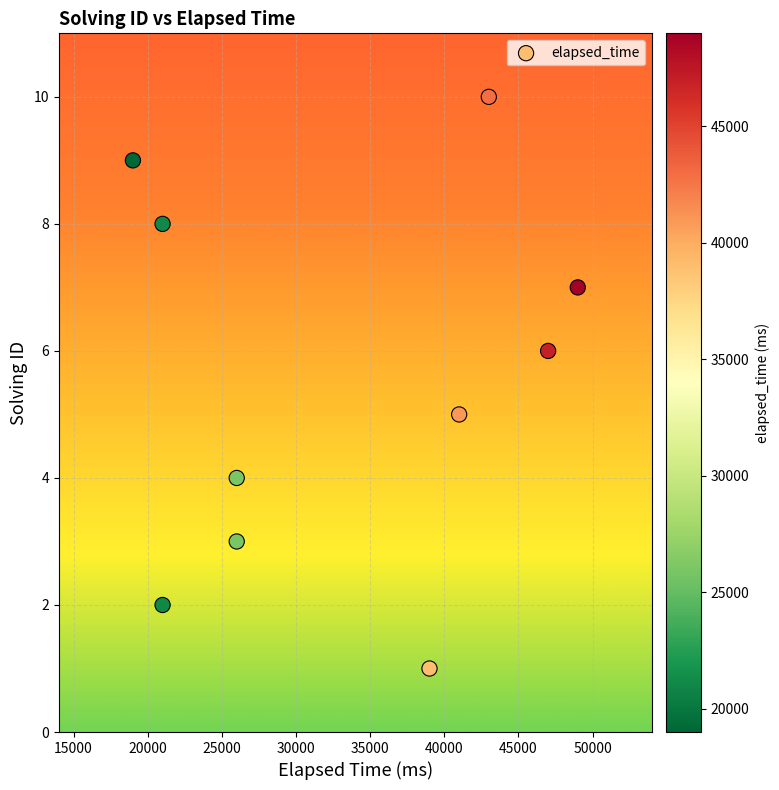

What is the range of X values (max minus min)?

30000